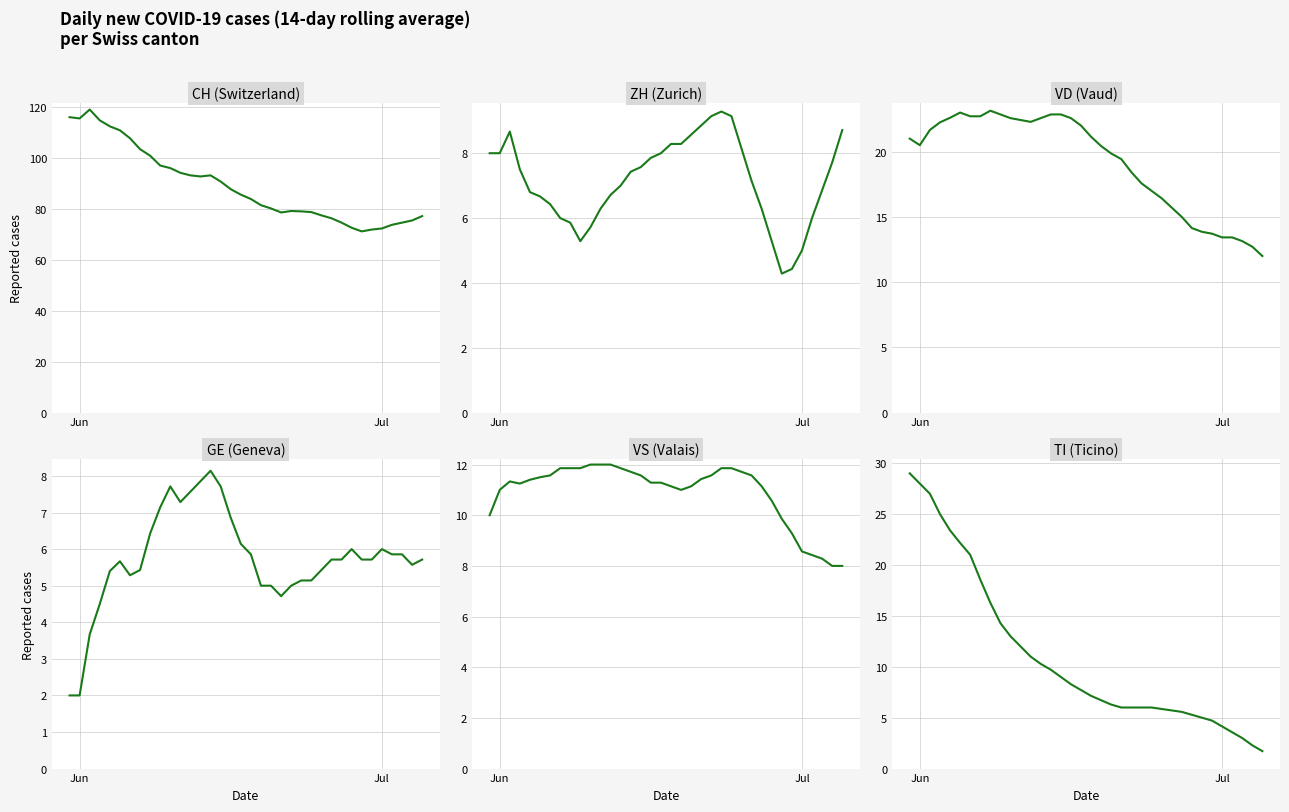

What is the label of the 5th point from the right?

Jul